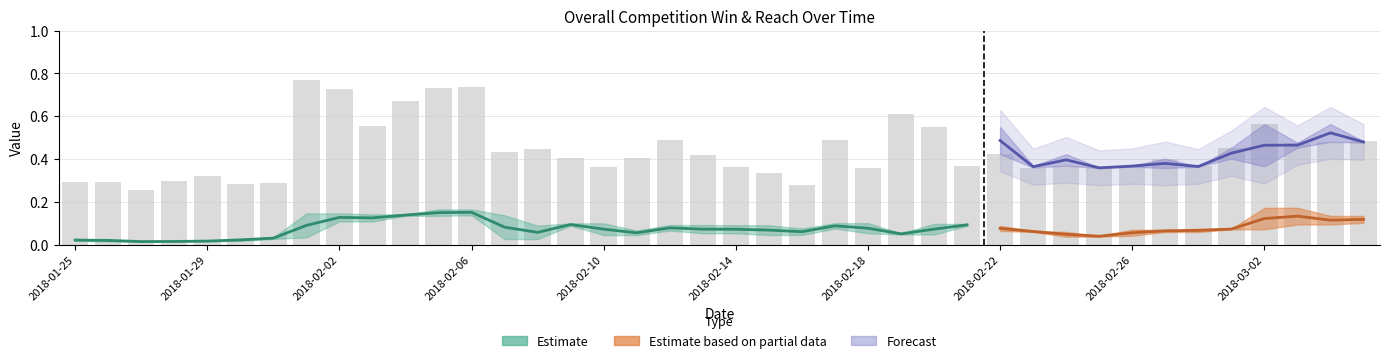

Is the value of OverallCompetitionWin_1 at 2018-02-05 greater than the value of Reach_2 at 2018-02-25?

No